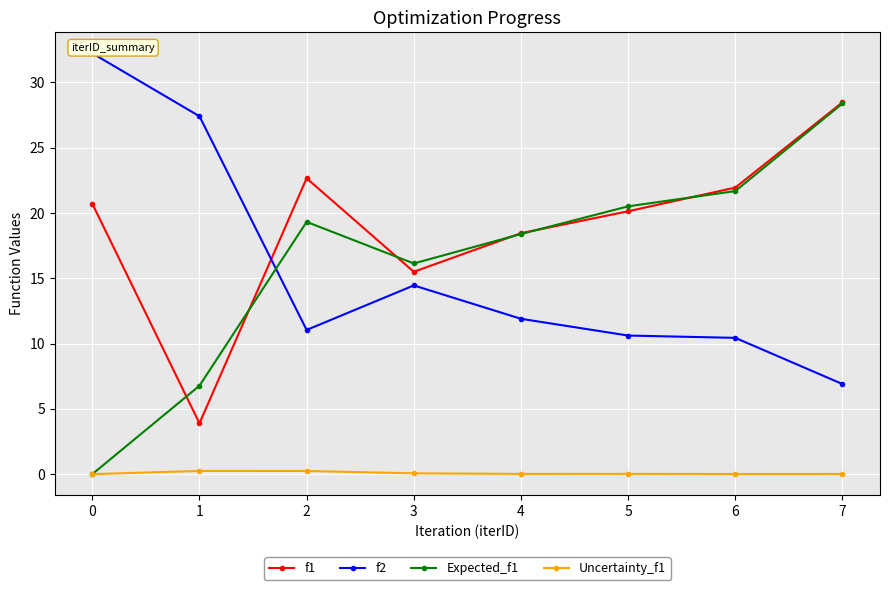

The f2 series shows 9.7 at 7. True or false?

False